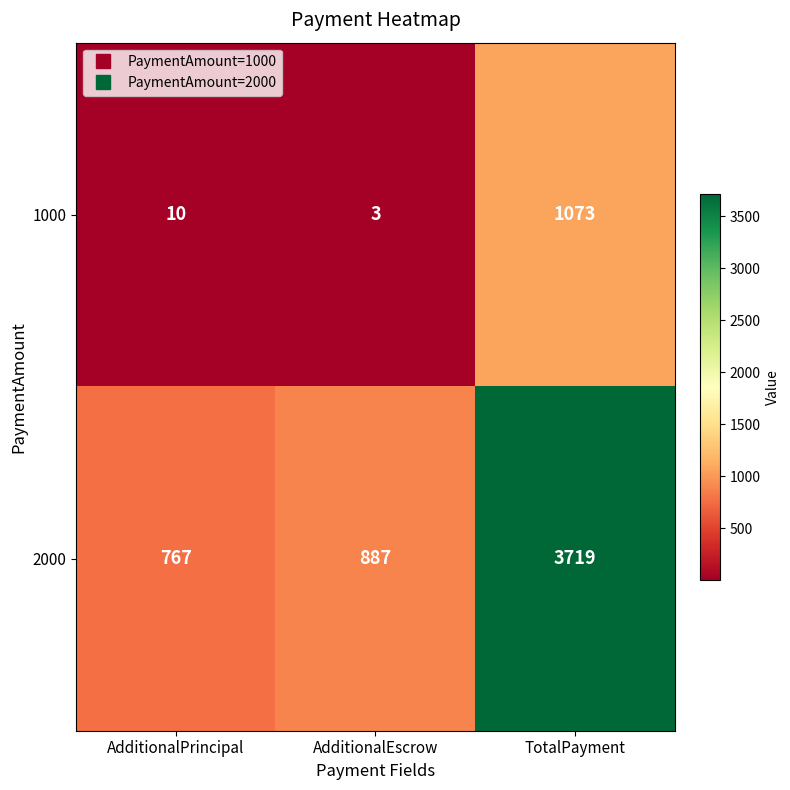

Where is 1000 nearest to the value 538?

AdditionalPrincipal